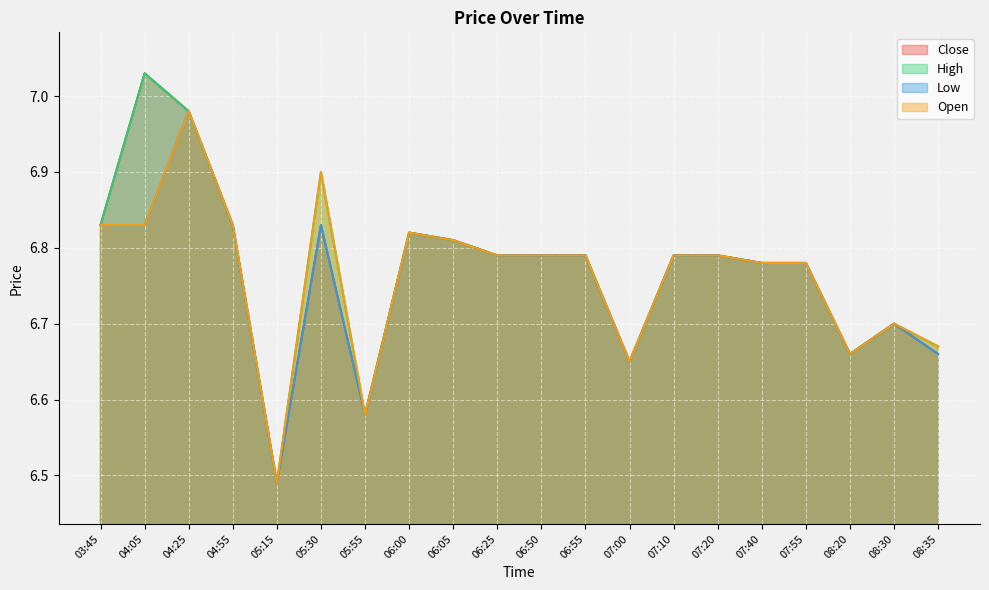

What are all the series names shown in the legend?

Close, High, Low, Open